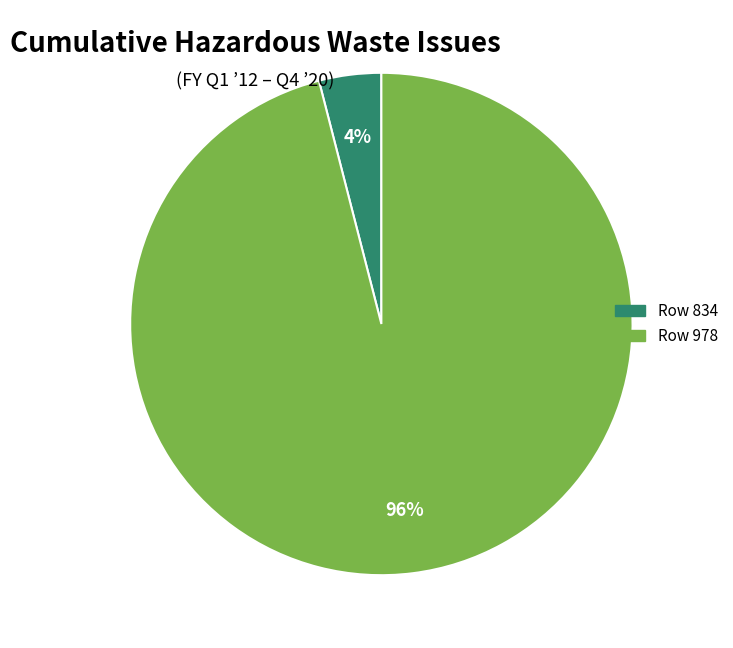

Does any single category account for the majority?

Yes